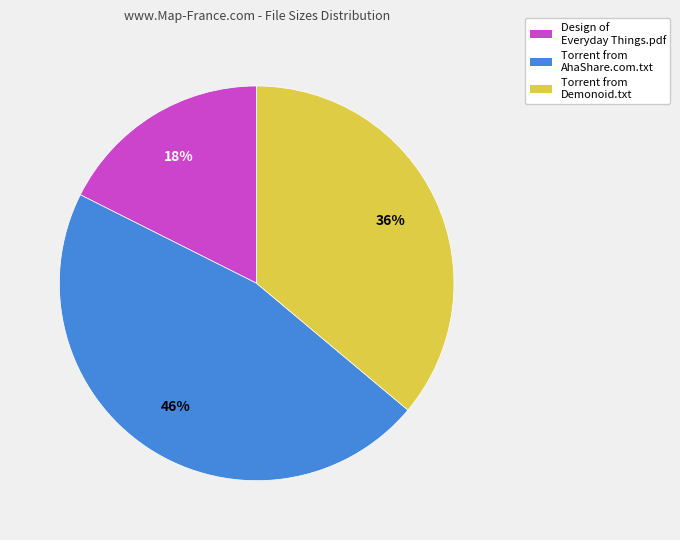

What is the smallest slice in the pie chart?

Design of Everyday Things.pdf